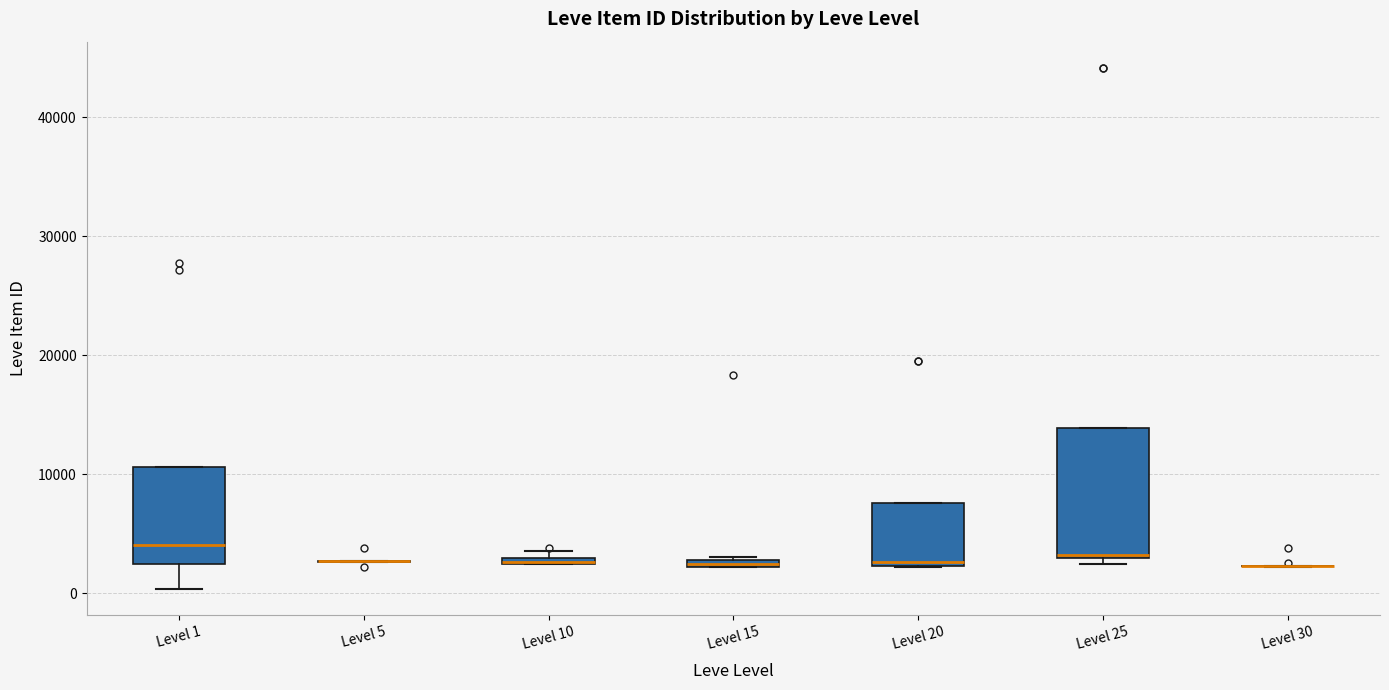

Which box is the tallest, from its lower edge to its upper edge?

Level 25